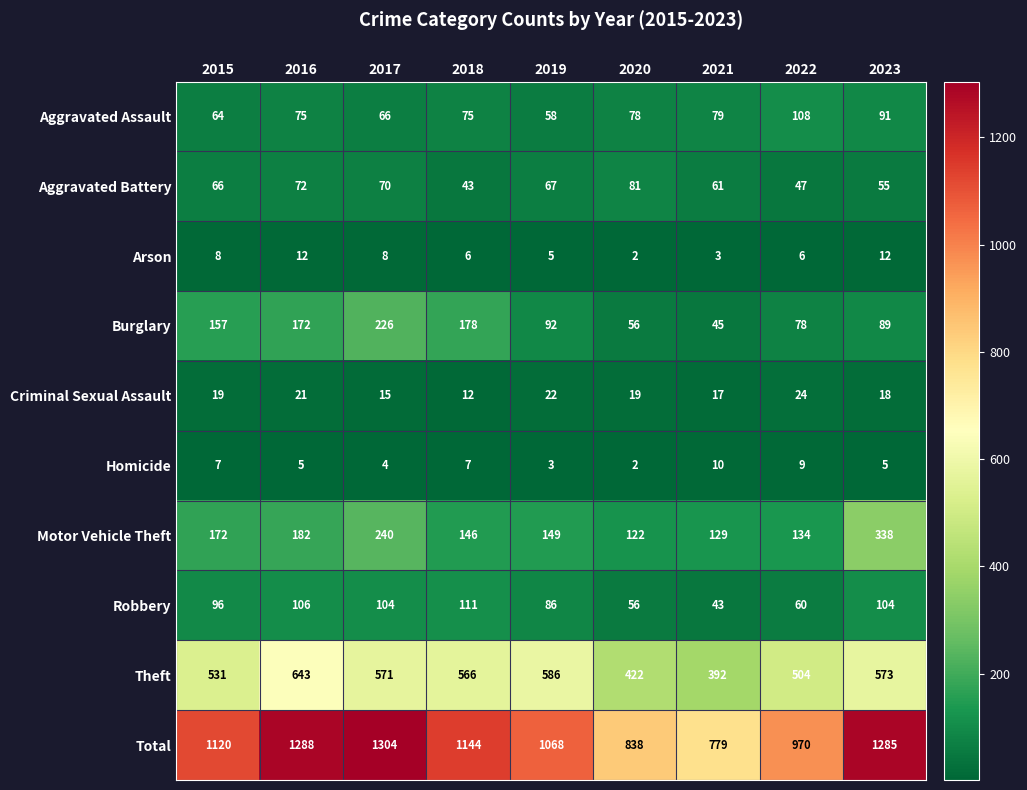

How many series are shown in this chart?

10